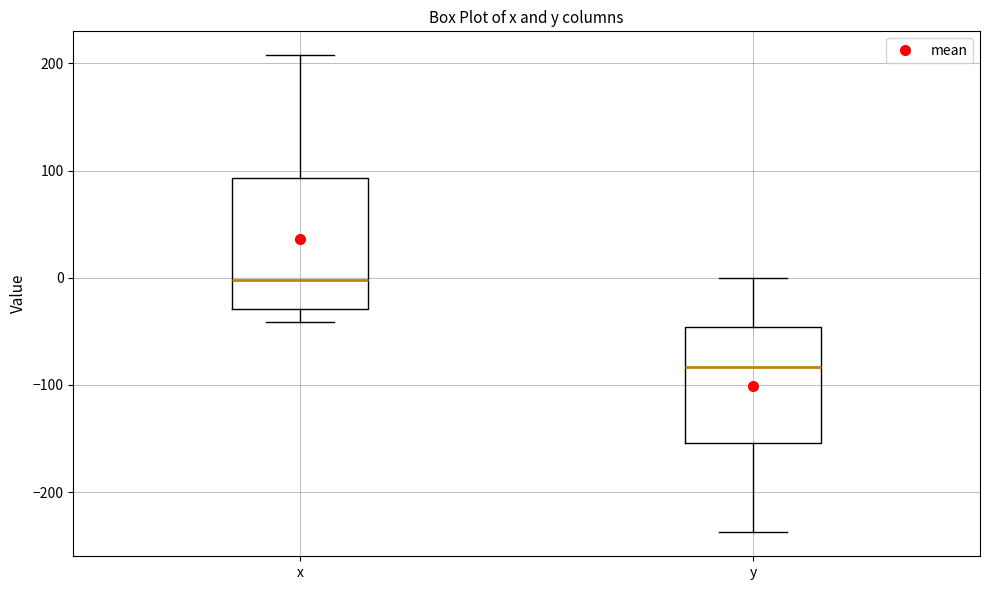

Reading left to right, transcribe this box plot: for each box, give where its median line is, the range the box spans, and where its two whiskers end, as read against the y-axis. The values are not printed on the chart, so give them approximately, as read against the axis.

x: median 0, box -30 to 90, whiskers -40 to 210
y: median -80, box -150 to -50, whiskers -240 to 0